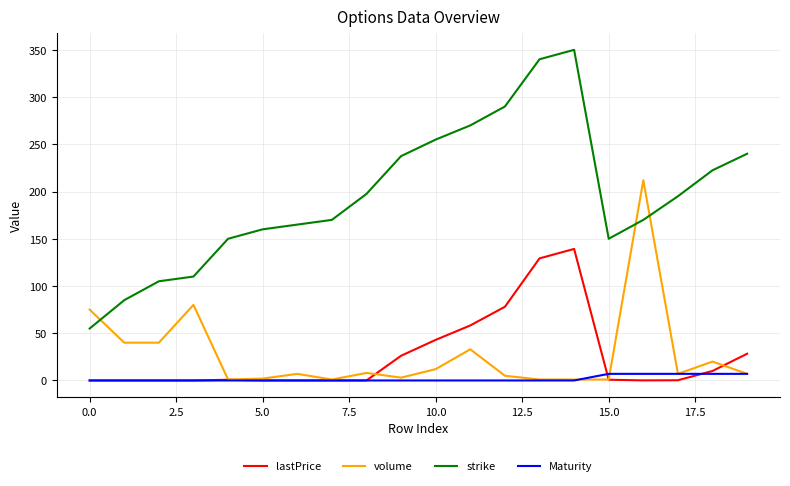

What is the maximum value for lastPrice?

139.2